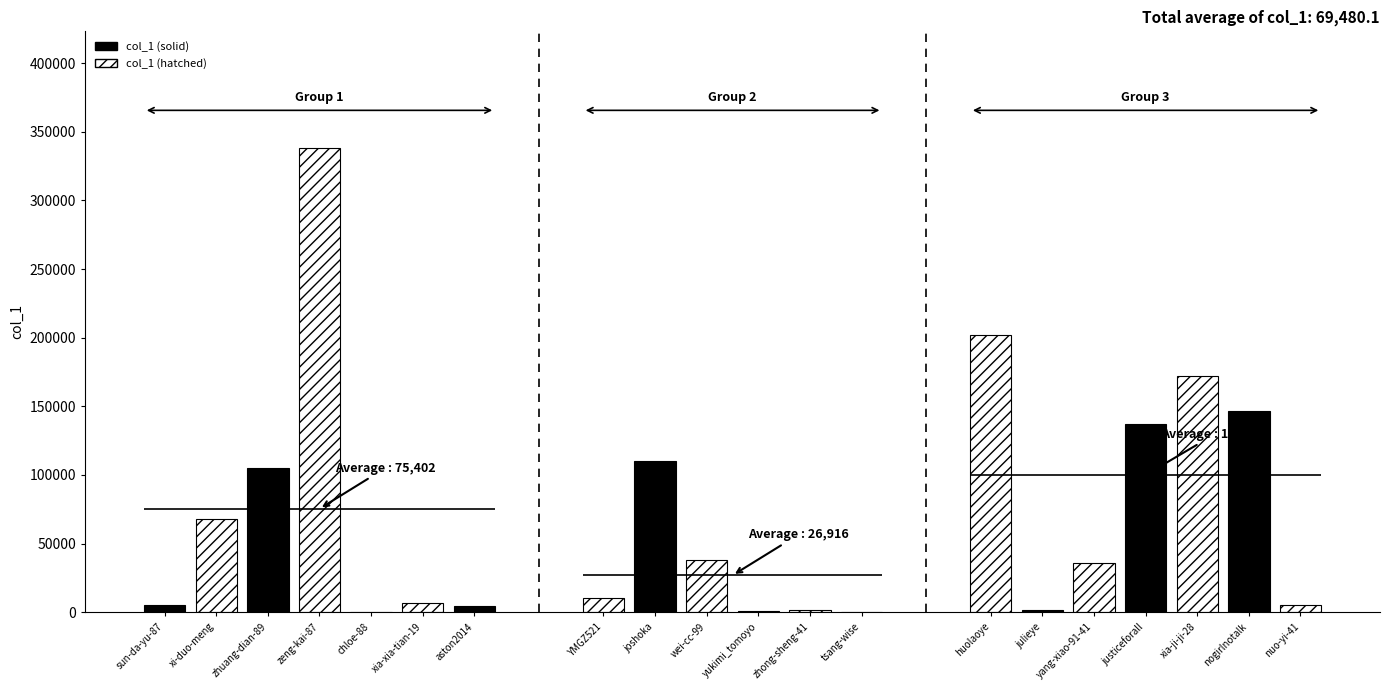

List the labels in order of value, largest first.

zeng-kai-87, huolaoye, xia-ji-ji-28, nogirlnotalk, justiceforall, joshoka, zhuang-dian-89, xi-duo-meng, wei-cc-99, yang-xiao-91-41, YMGZ521, xia-xia-tian-19, sun-da-yu-87, nuo-yi-41, aston2014, julieye, zhong-sheng-41, yukimi_tomoyo, tsang-wise, chloe-88